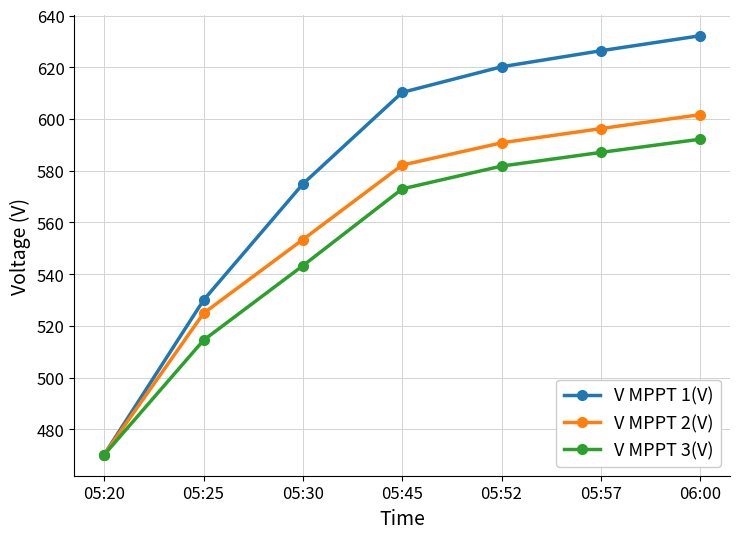

At which label does V MPPT 3(V) reach its minimum?

05:20